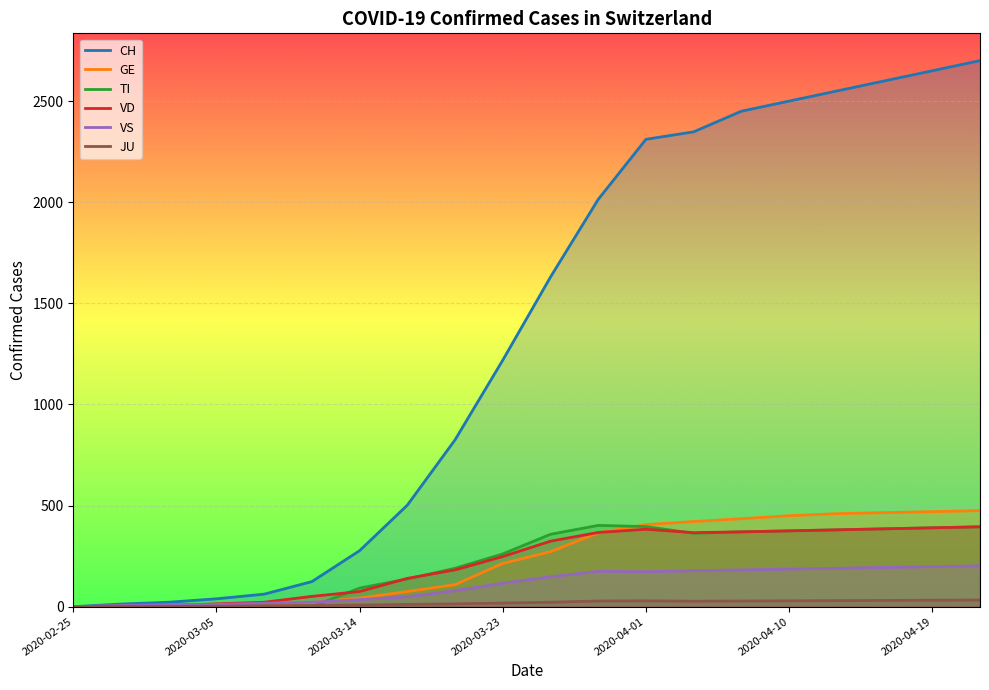

How many lines are shown in the chart?

6